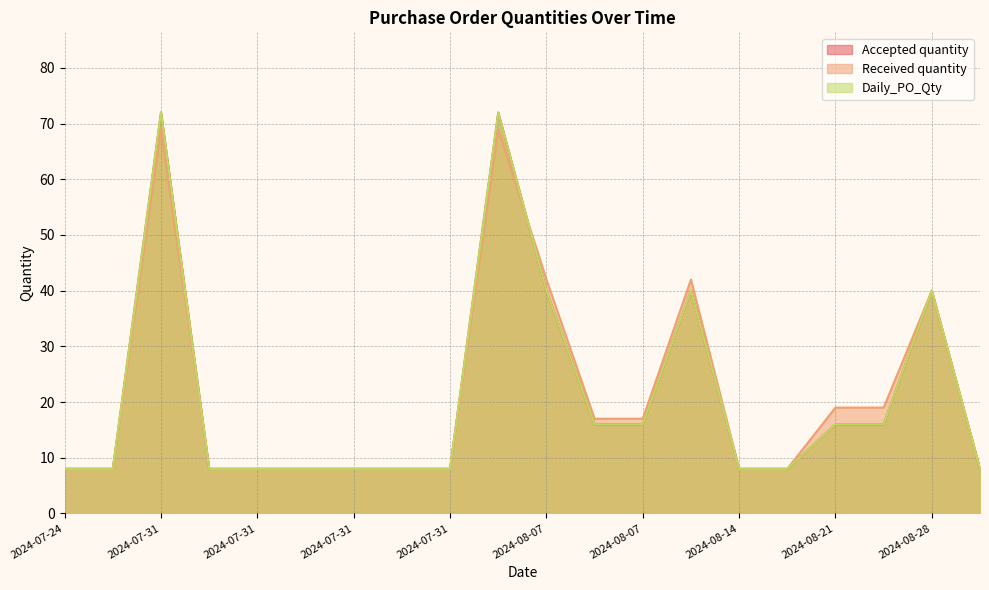

How many lines are shown in the chart?

3